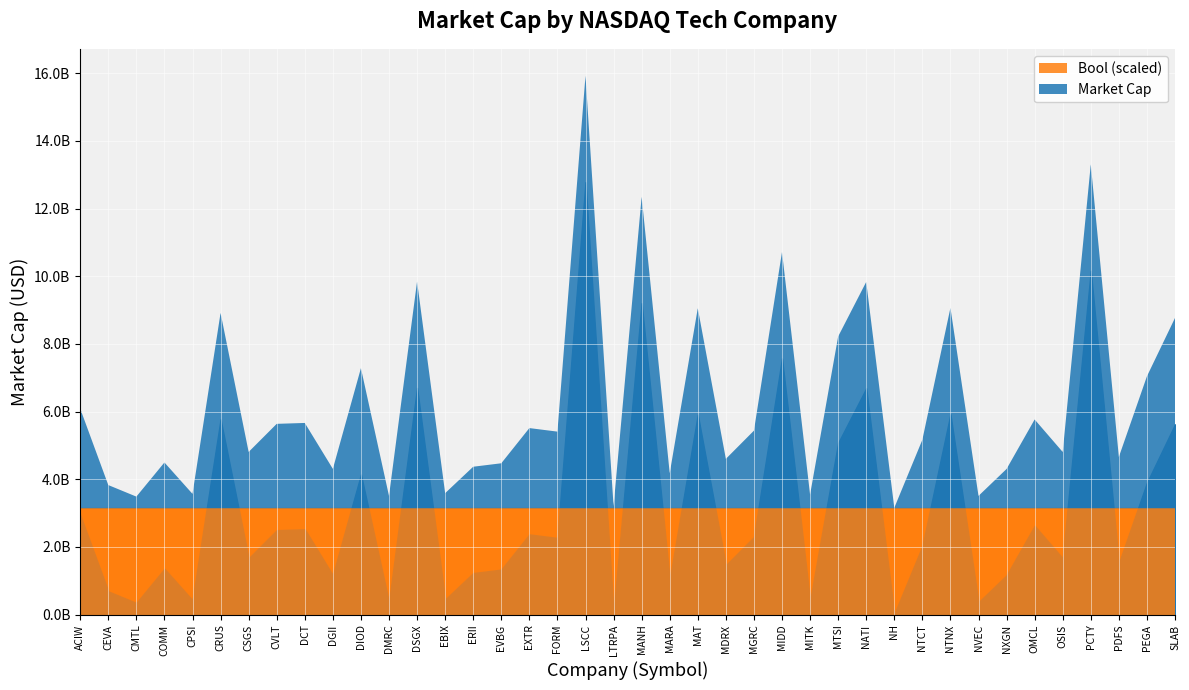

At which category does Market Cap (B) reach its first local peak?

COMM